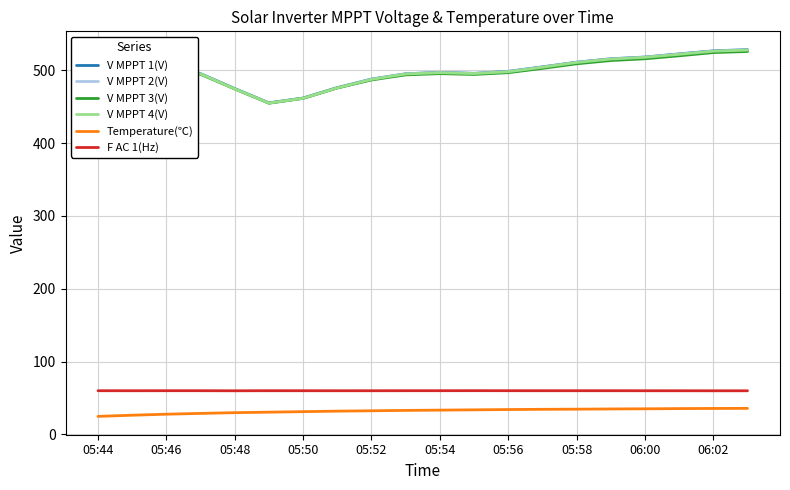

True or false: Temperature(℃) and V MPPT 3(V) cross at least once.

False